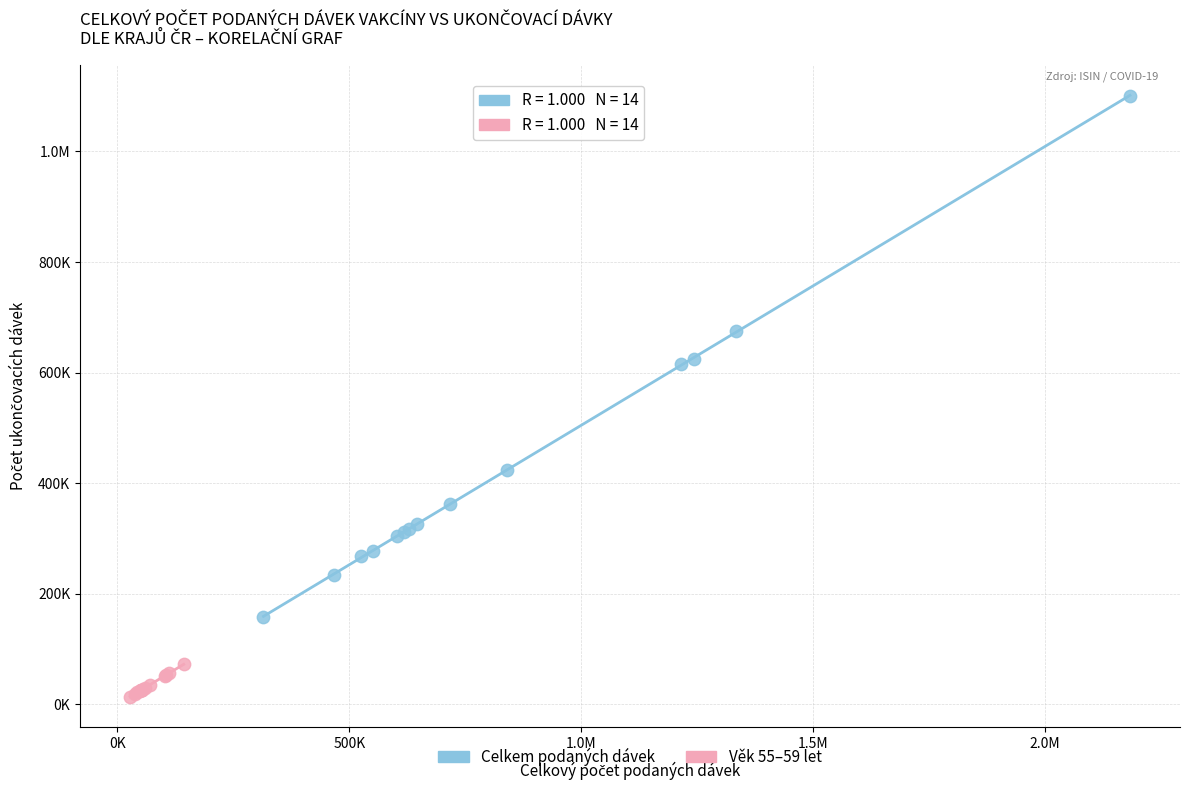

What are all the series names shown in the legend?

Celkem podaných dávek, Věk 55–59 let